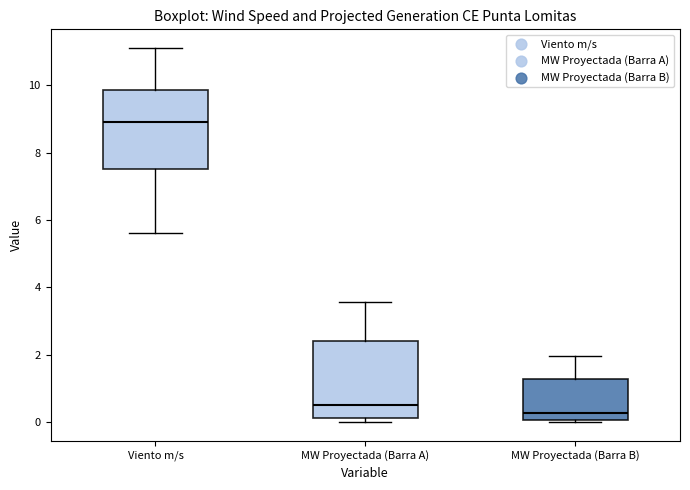

Where is the upper edge of the box for MW Proyectada (Barra A) on the y-axis? The values are not printed on the chart, so give them approximately, as read against the axis.

2.4